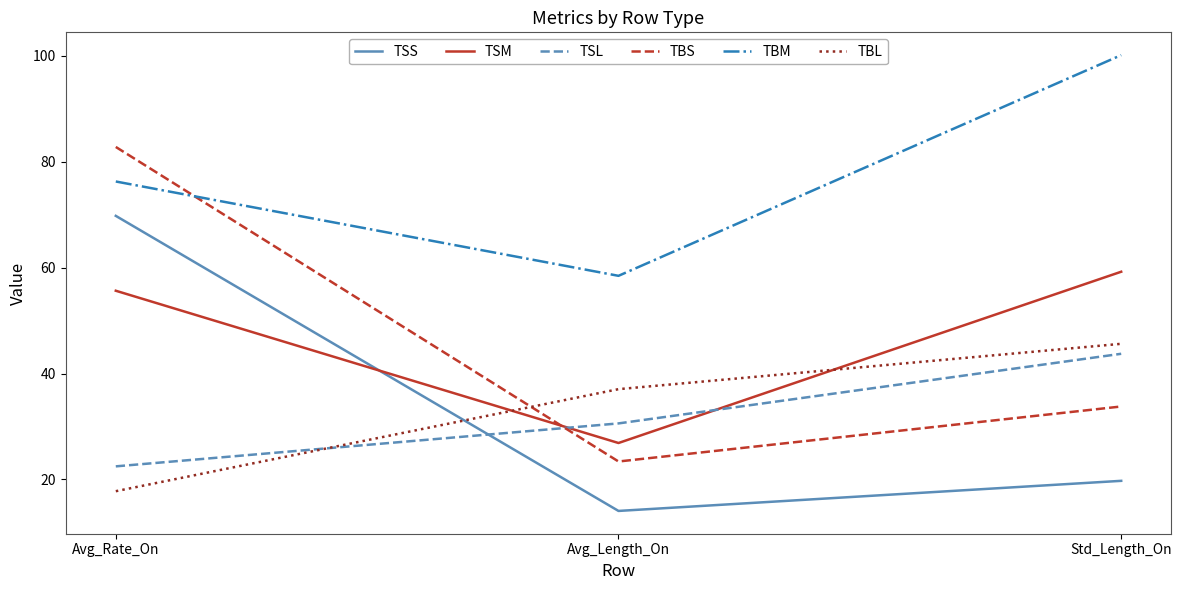

What is the approximate value of TSL at Std_Length_On?

43.7